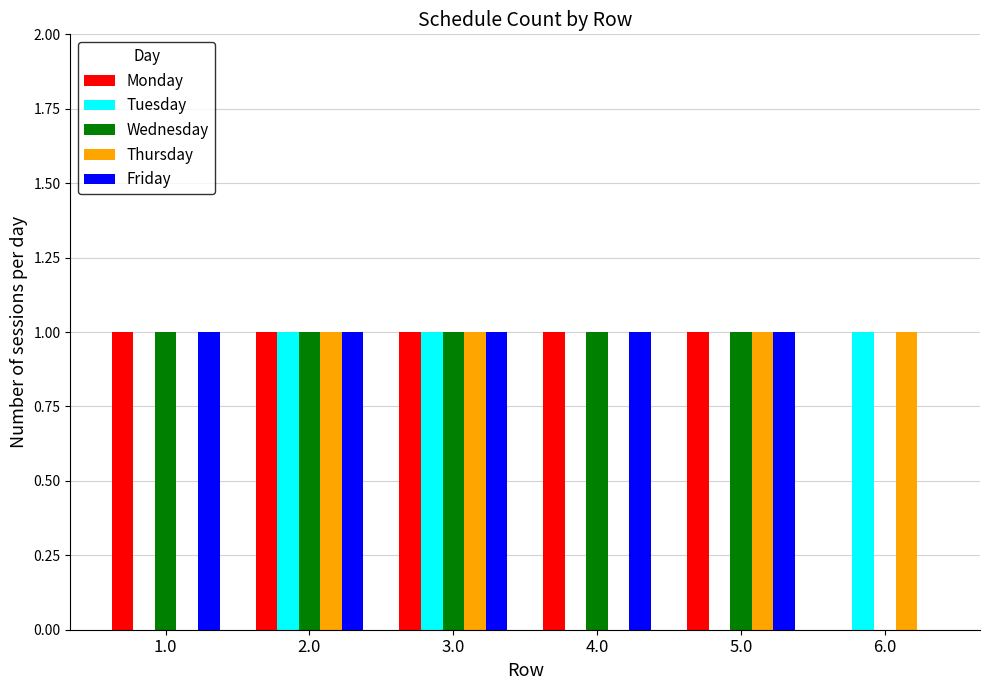

What is the sum of the Thursday values at 3.0 and 2.0?

2